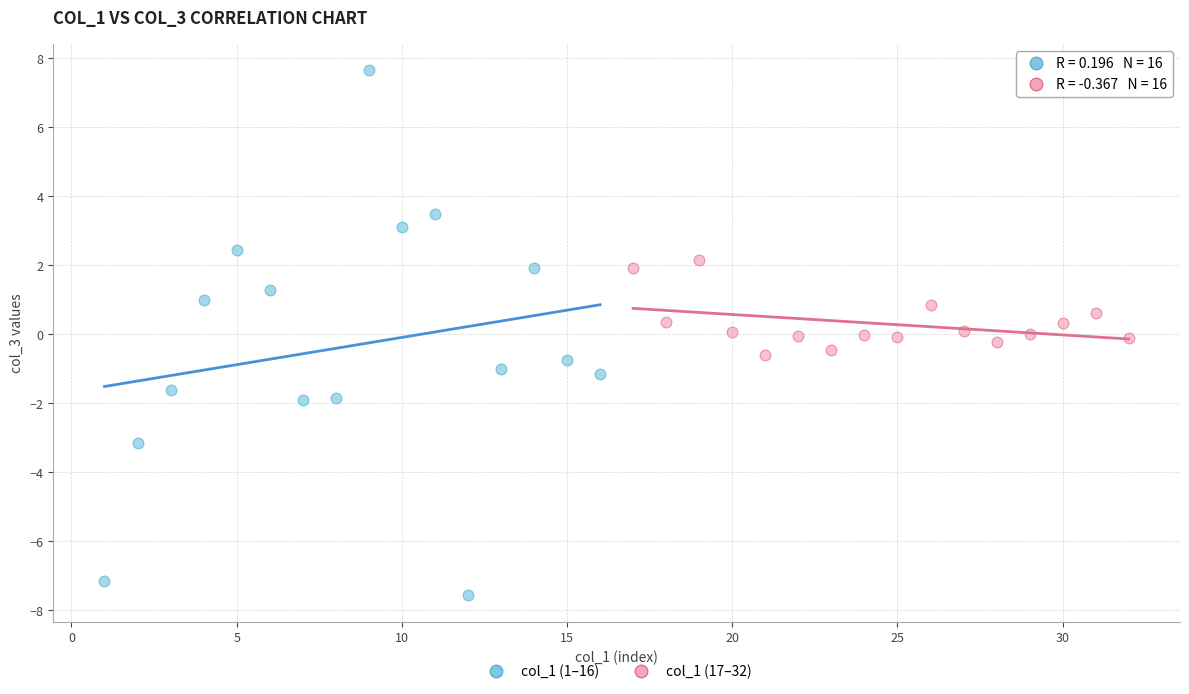

Which series reaches the maximum Y coordinate?

col_1 (1–16)